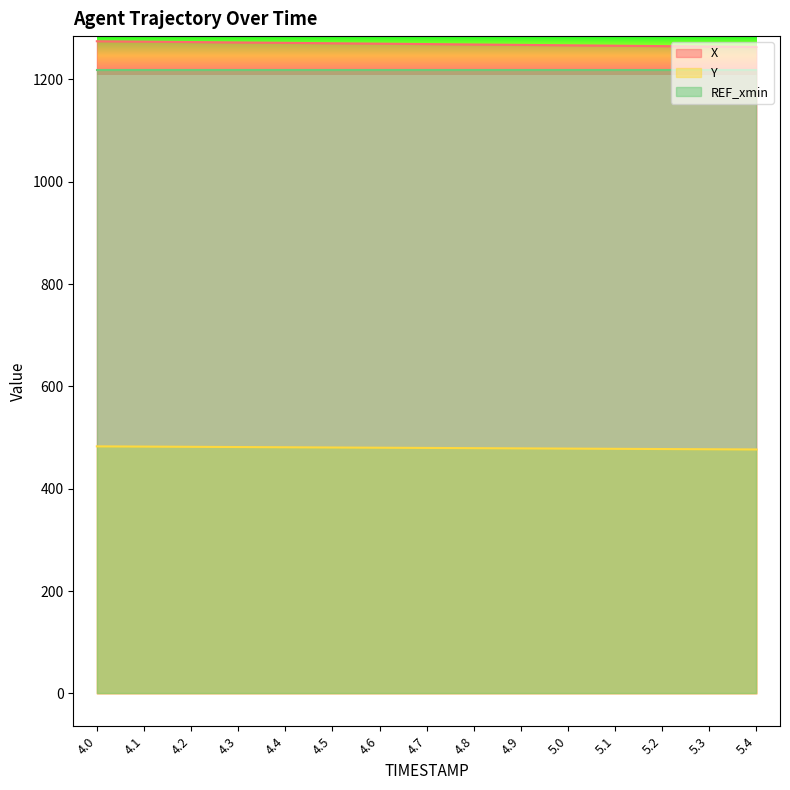

Which category has the highest value in the X series?

4.0